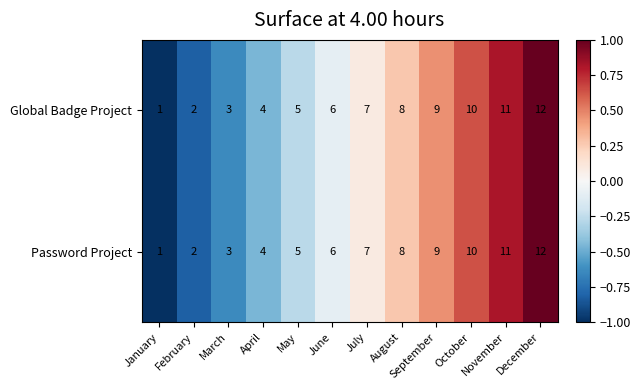

What is the total value across all series at October?

20